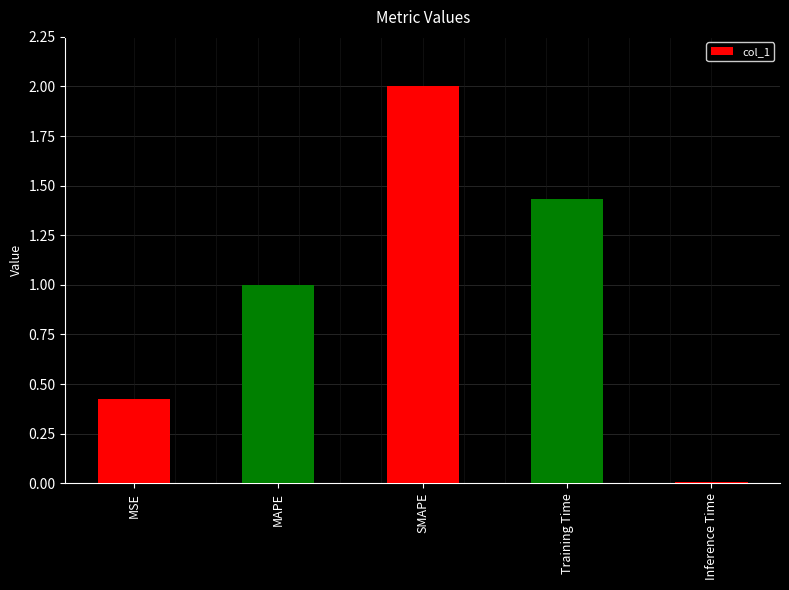

How many bars are there in total?

5